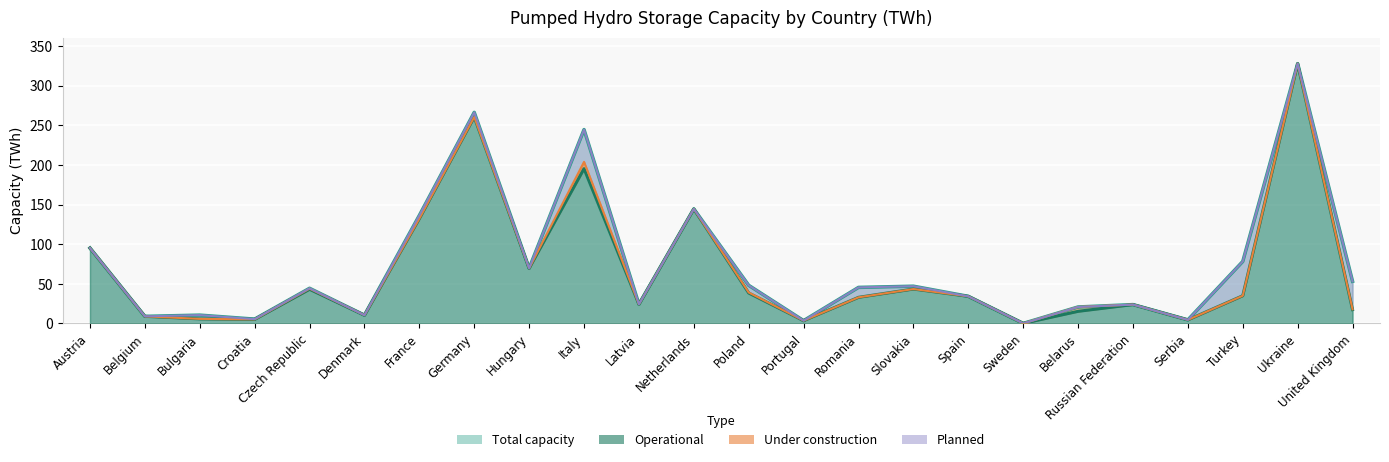

Where is the first local minimum for operational?

Croatia